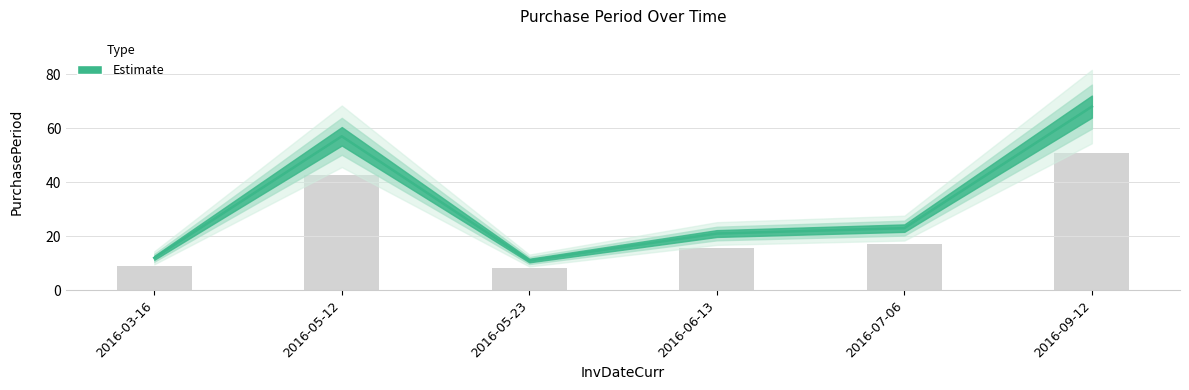

The chart shows a value of 12 at 2016-03-16. True or false?

True